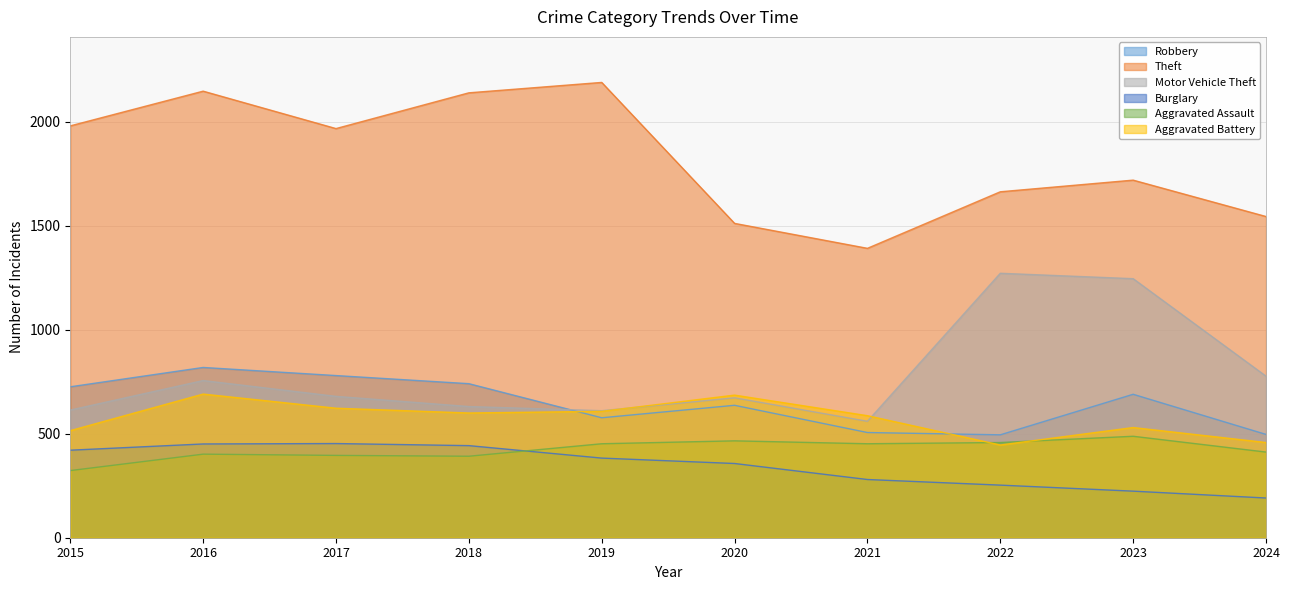

What are all the series names shown in the legend?

Robbery, Theft, Motor Vehicle Theft, Burglary, Aggravated Assault, Aggravated Battery